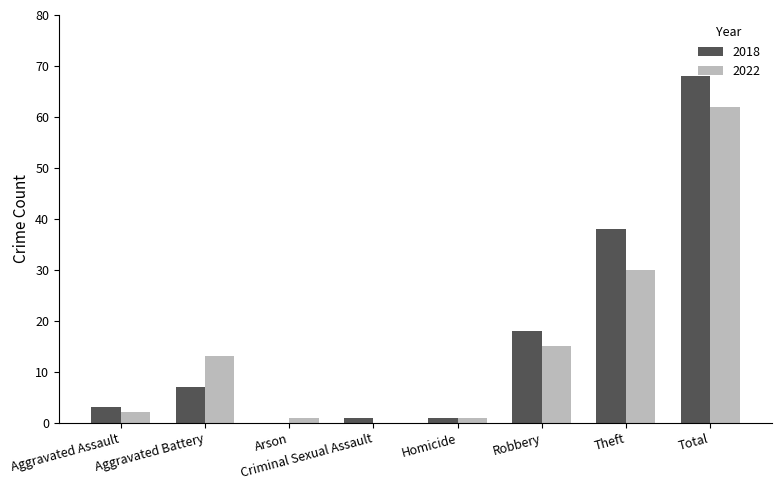

Between Robbery and Theft, which series saw the biggest shift?

2018